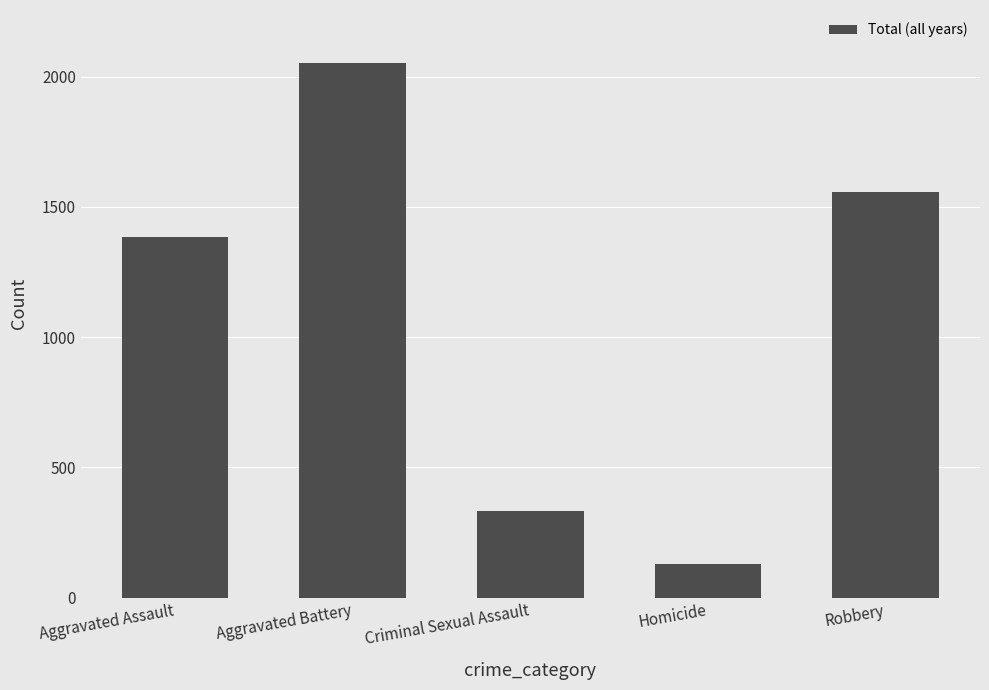

Reading left to right, extract all data points from this chart.

1384	2051	332	130	1556